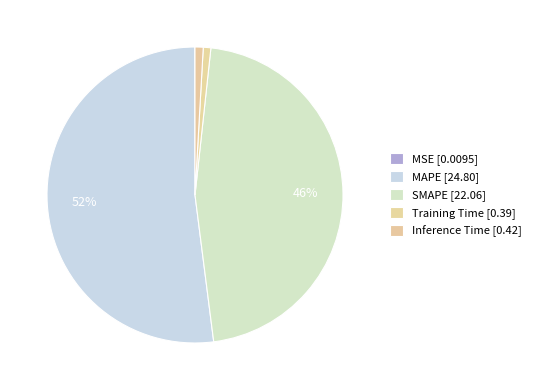

Which category has the smallest portion of the pie?

MSE